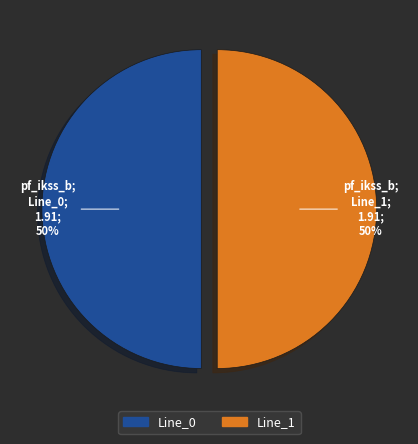

The Line_1 slice represents 50% of the pie. True or false?

True